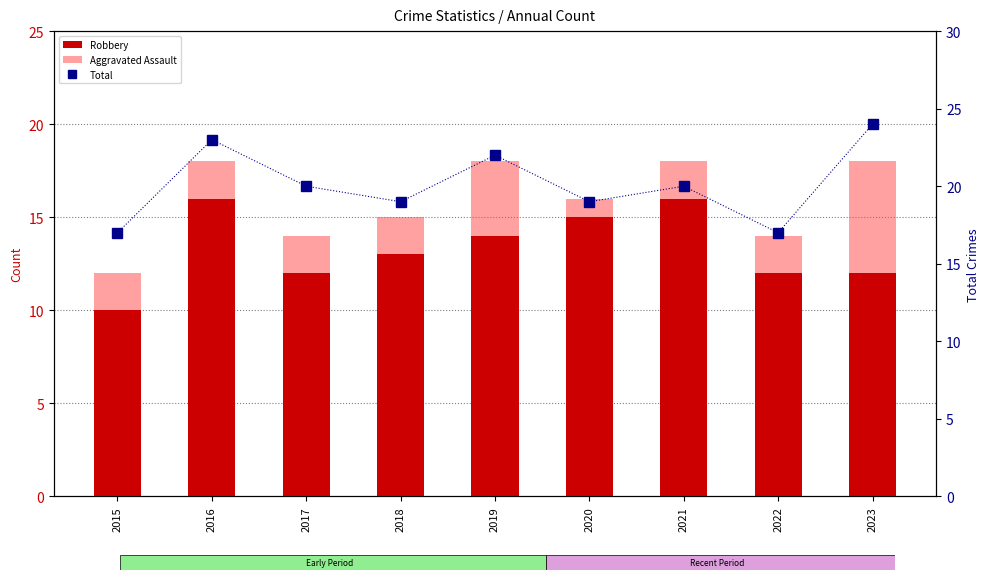

Rank the series by their average value, from highest to lowest.

Total, Robbery, Aggravated Assault